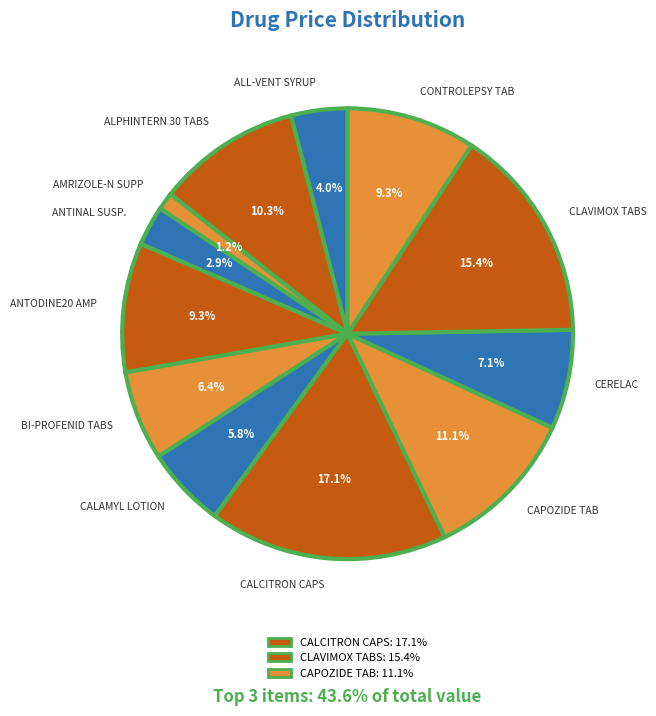

To the nearest percent, what is the average slice percentage?

8%